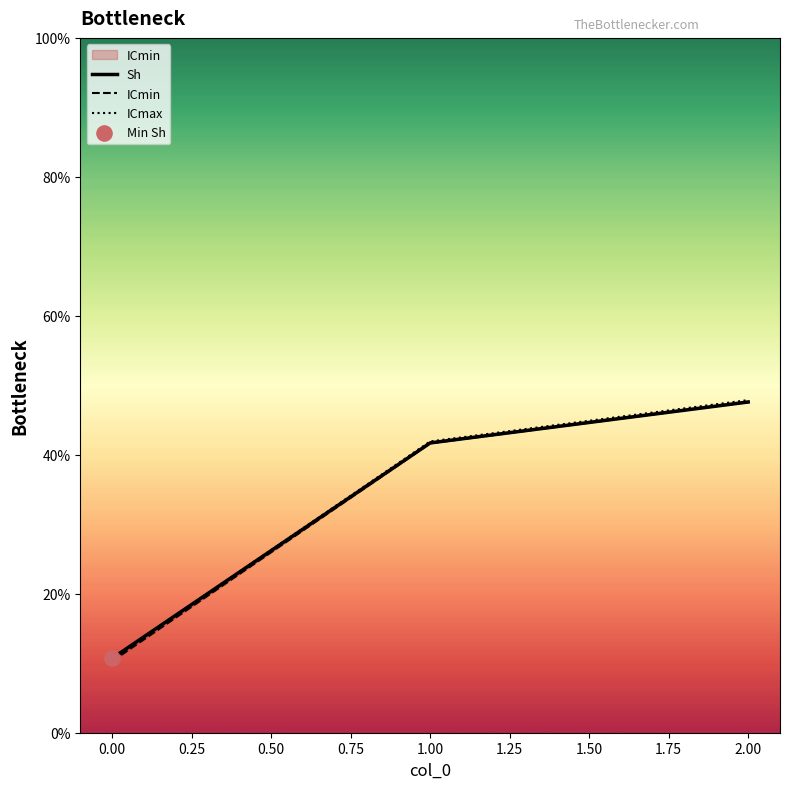

What are all the series names shown in the legend?

Sh, ICmin, ICmax